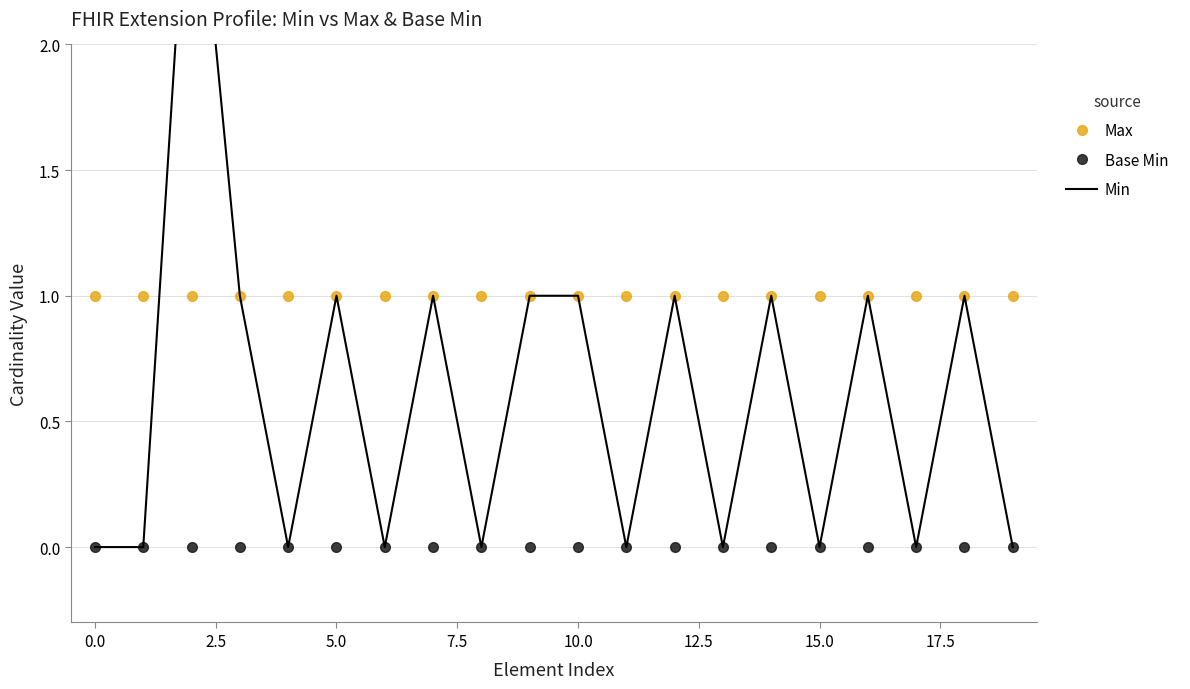

True or false: Base Min and Max intersect in this chart.

False